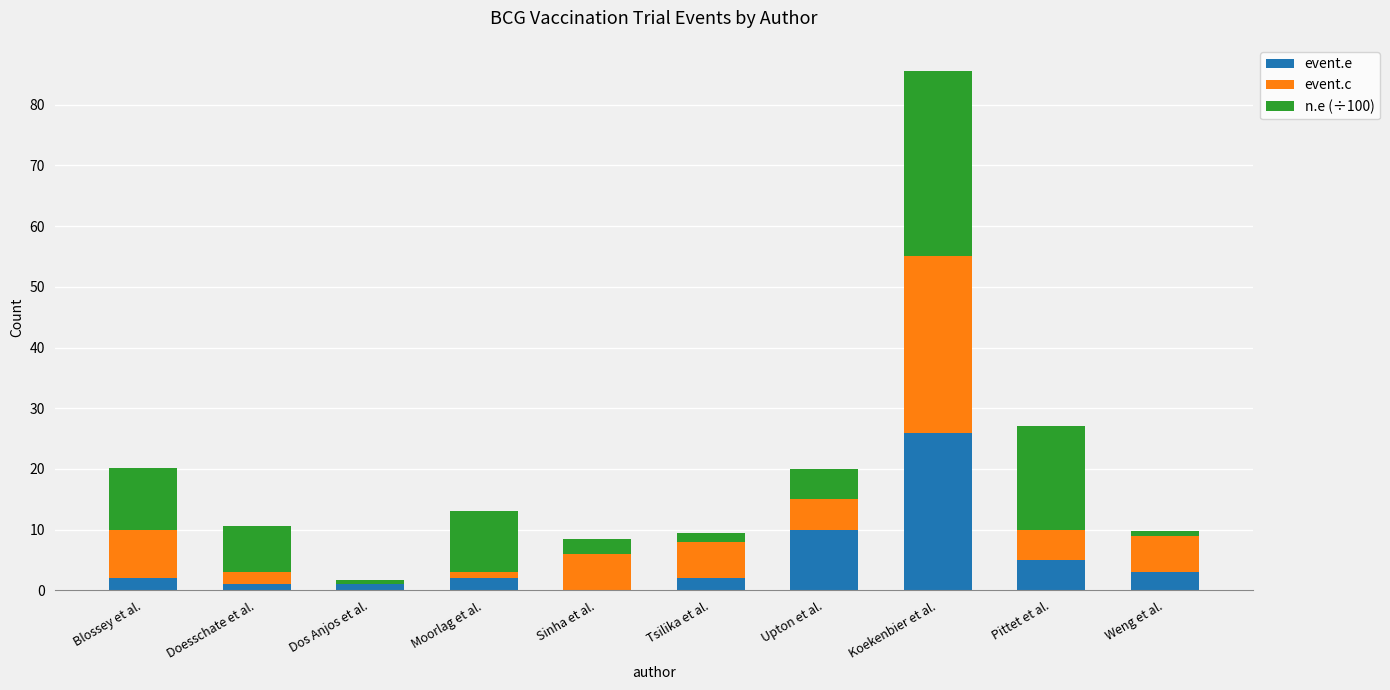

At which category is the sum across all series the highest?

Koekenbier et al.